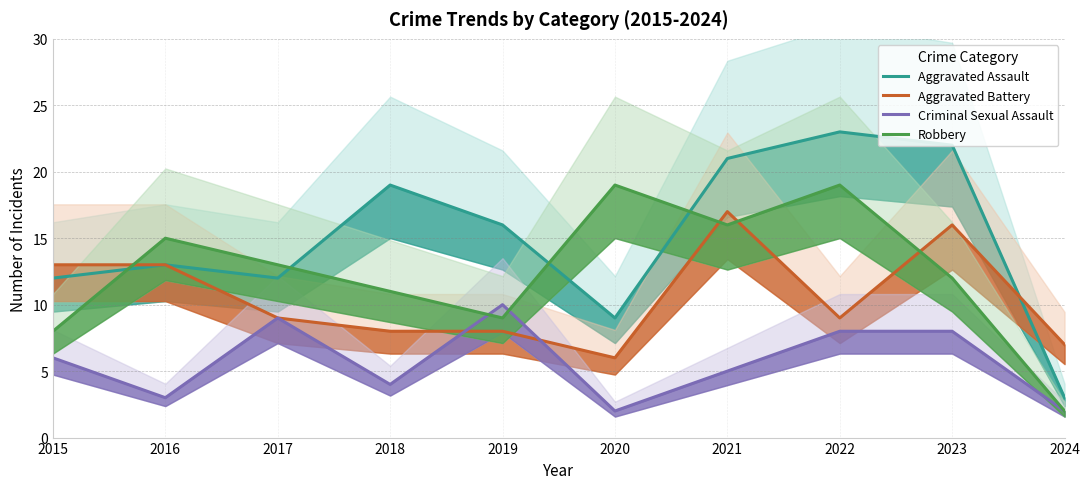

What is the value of the Aggravated Battery point at the 4th from the left?

8